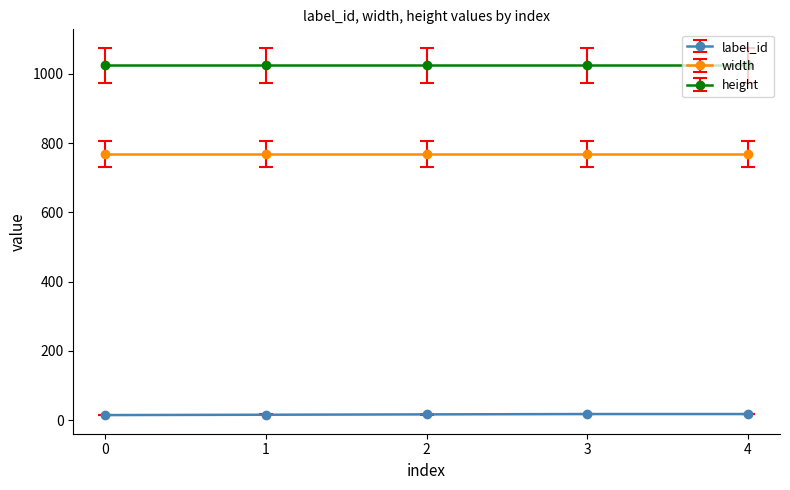

True or false: label_id has more than 2 interior local peaks.

False